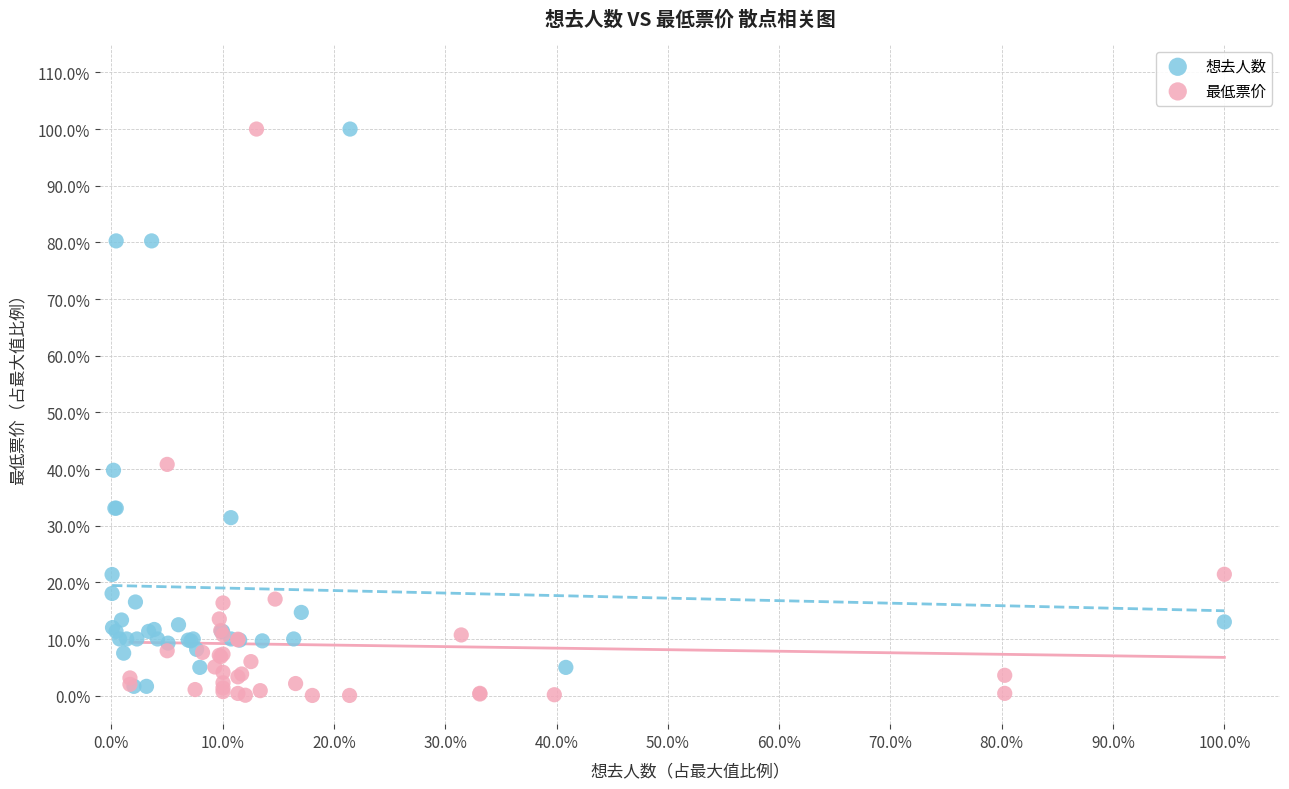

Which series has the widest spread of Y values?

最低票价